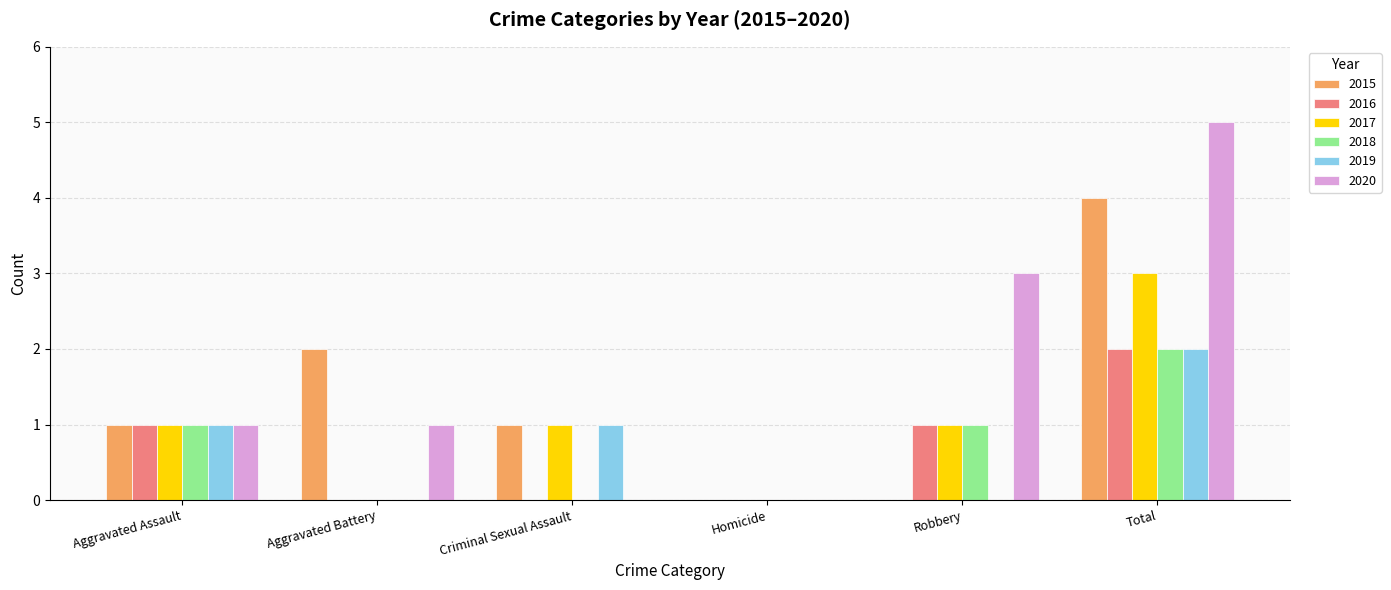

The 2016 series shows 2 at Total. True or false?

True